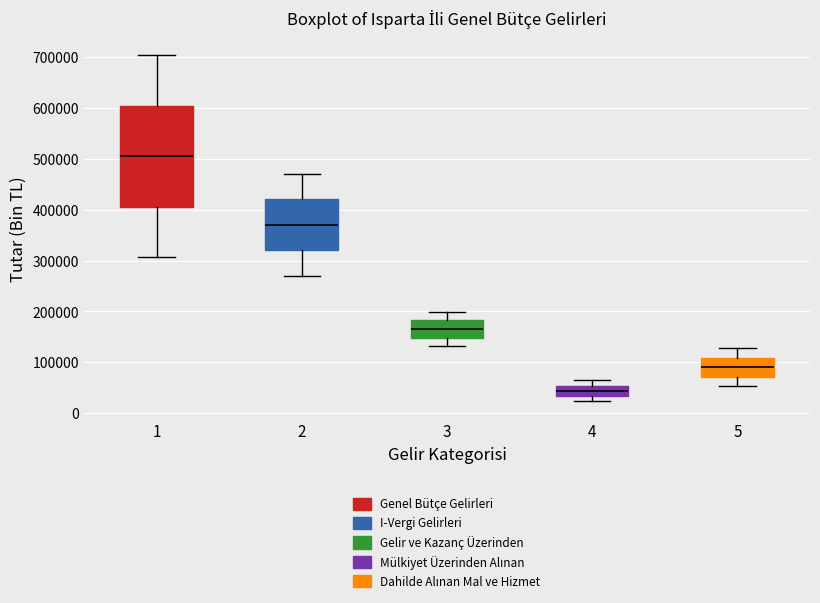

Reading left to right, read every box against the y-axis: the position of its median line, the range the box covers, and the ends of its whiskers. The values are not printed on the chart, so give them approximately, as read against the axis.

1: median 500000, box 410000 to 600000, whiskers 310000 to 700000
2: median 370000, box 320000 to 420000, whiskers 270000 to 470000
3: median 170000, box 150000 to 180000, whiskers 130000 to 200000
4: median 40000, box 30000 to 50000, whiskers 20000 to 60000
5: median 90000, box 70000 to 110000, whiskers 50000 to 130000